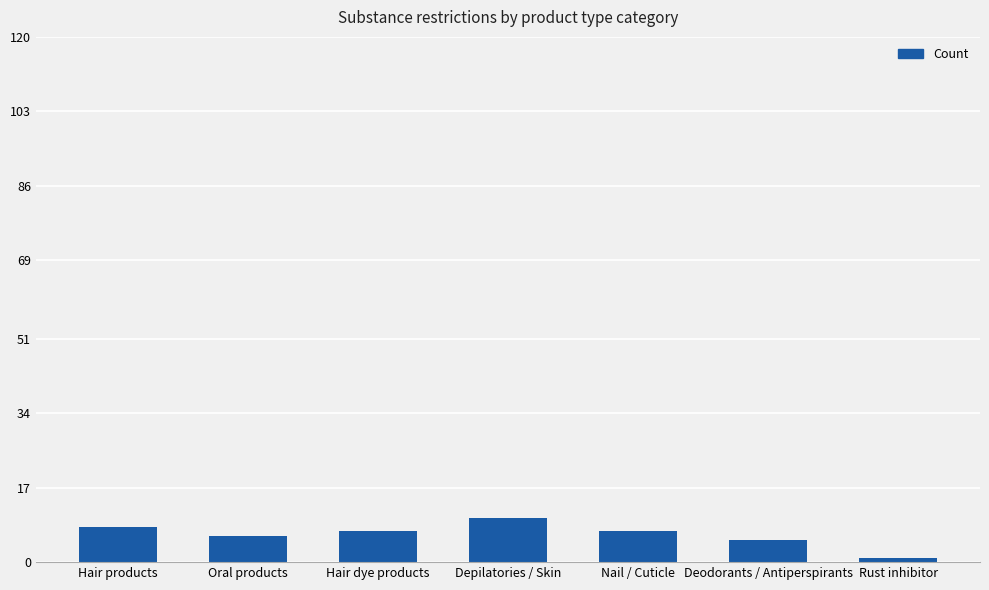

True or false: the data shows 5 at Deodorants / Antiperspirants.

True